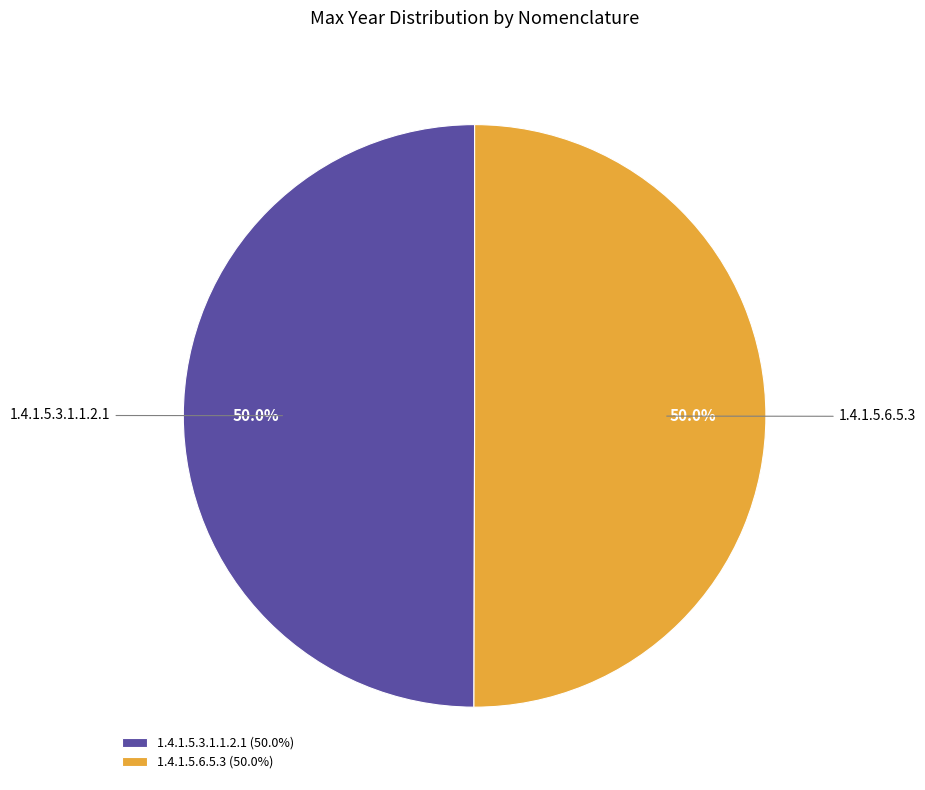

Count the number of slices in the pie.

2